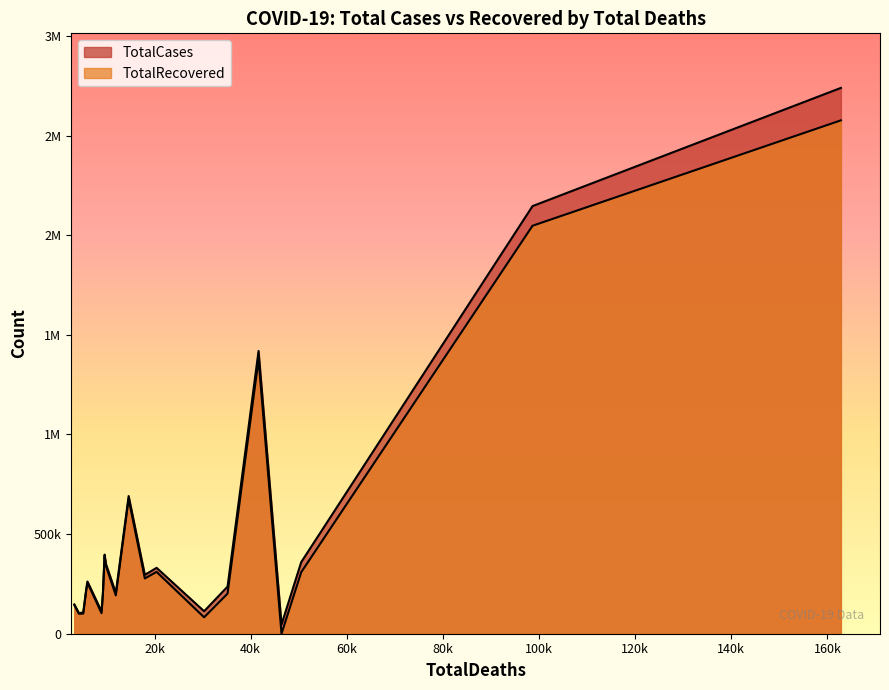

Rank the series at South Africa from lowest to highest value.

TotalRecovered, TotalCases